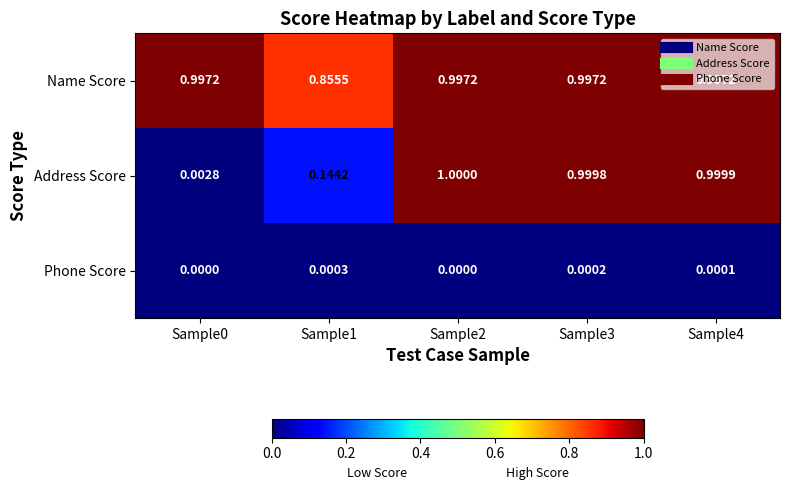

What is the total value across all series at Sample2?

2.0